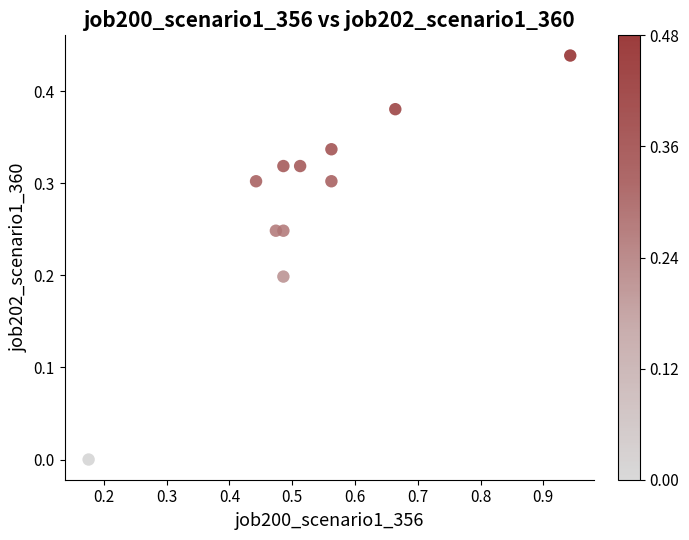

What is the range of X values (max minus min)?

0.8